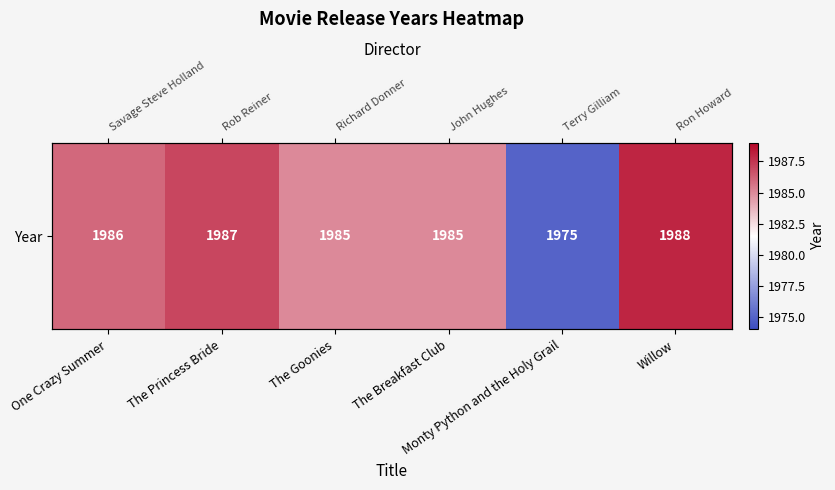

Reading left to right, what are all the values shown in this chart?

One Crazy Summer=1986	The Princess Bride=1987	The Goonies=1985	The Breakfast Club=1985	Monty Python and the Holy Grail=1975	Willow=1988